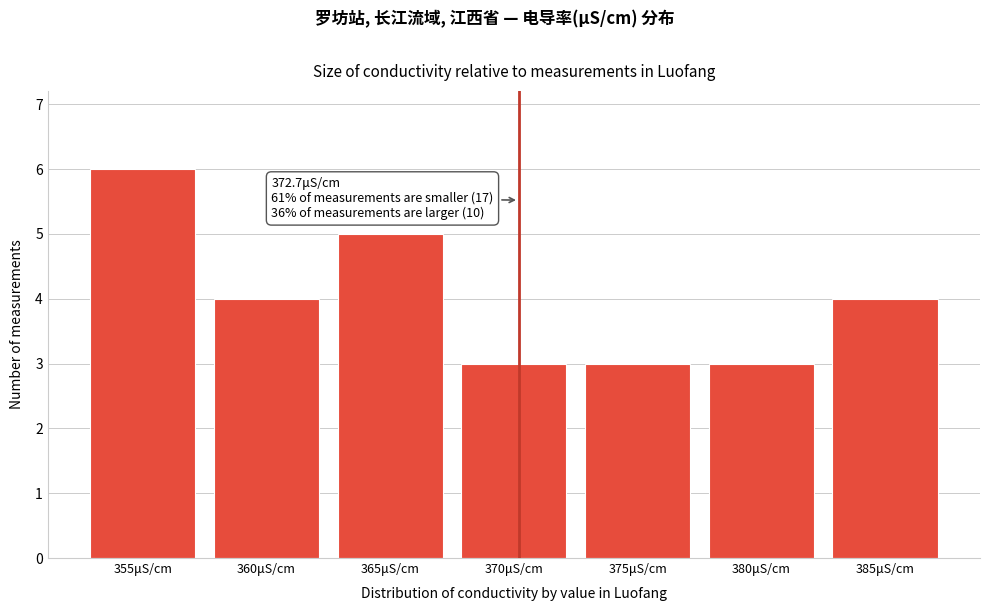

Reading left to right, list all the values displayed in this chart.

6	4	5	3	3	3	4